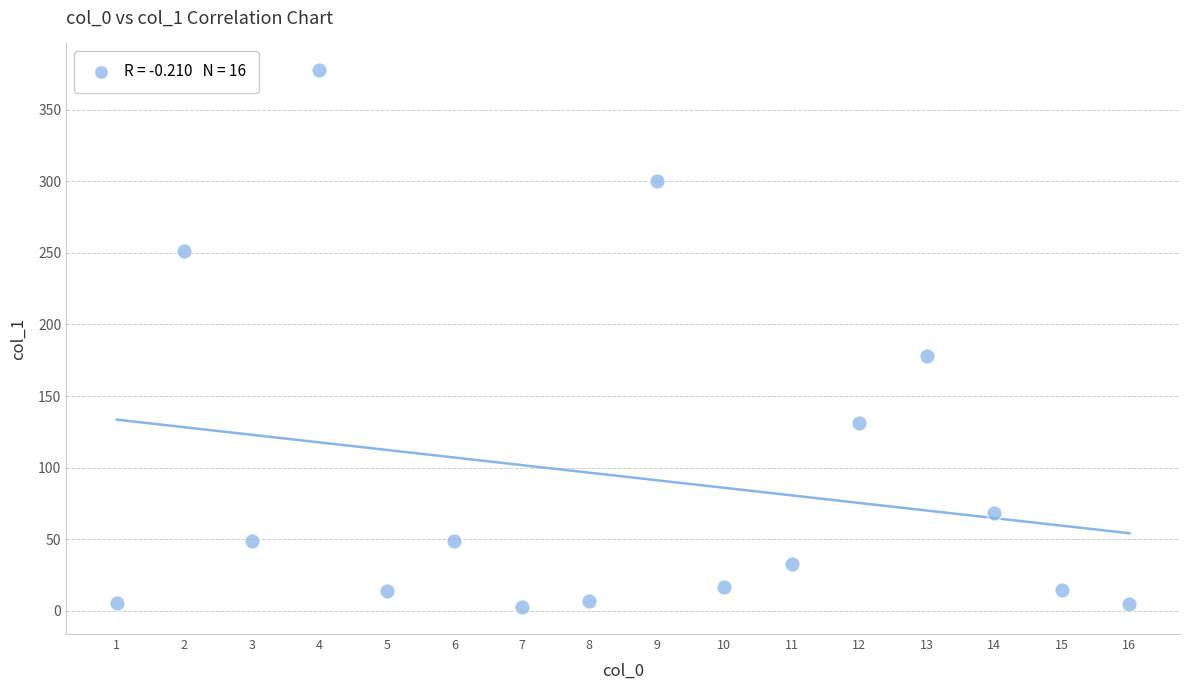

What Y value in the scatter plot is closest to 190?

178.3